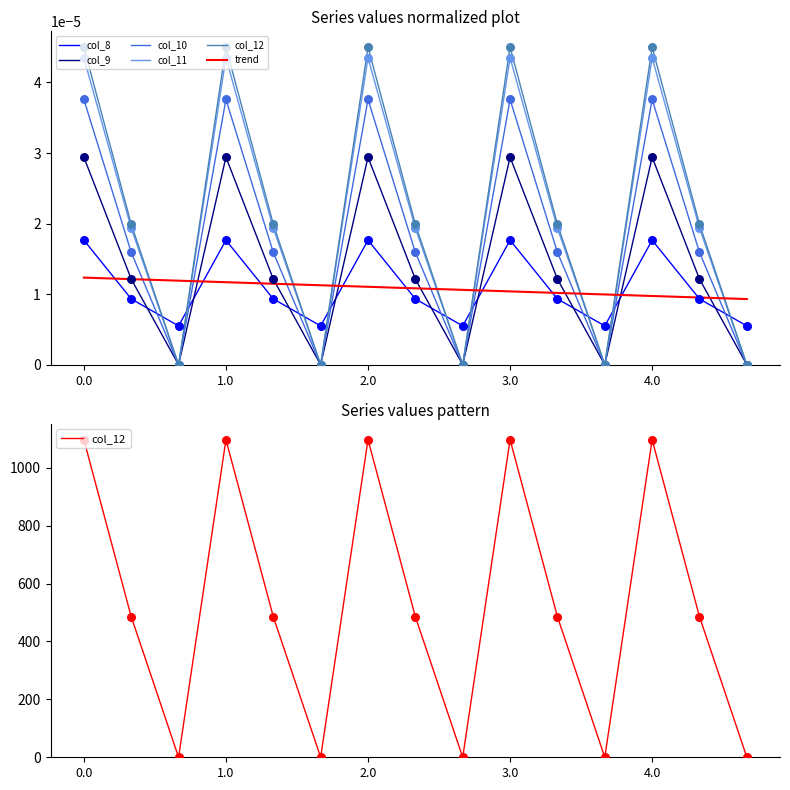

What are all the series names shown in the legend?

col_8, col_9, col_10, col_11, col_12, trend